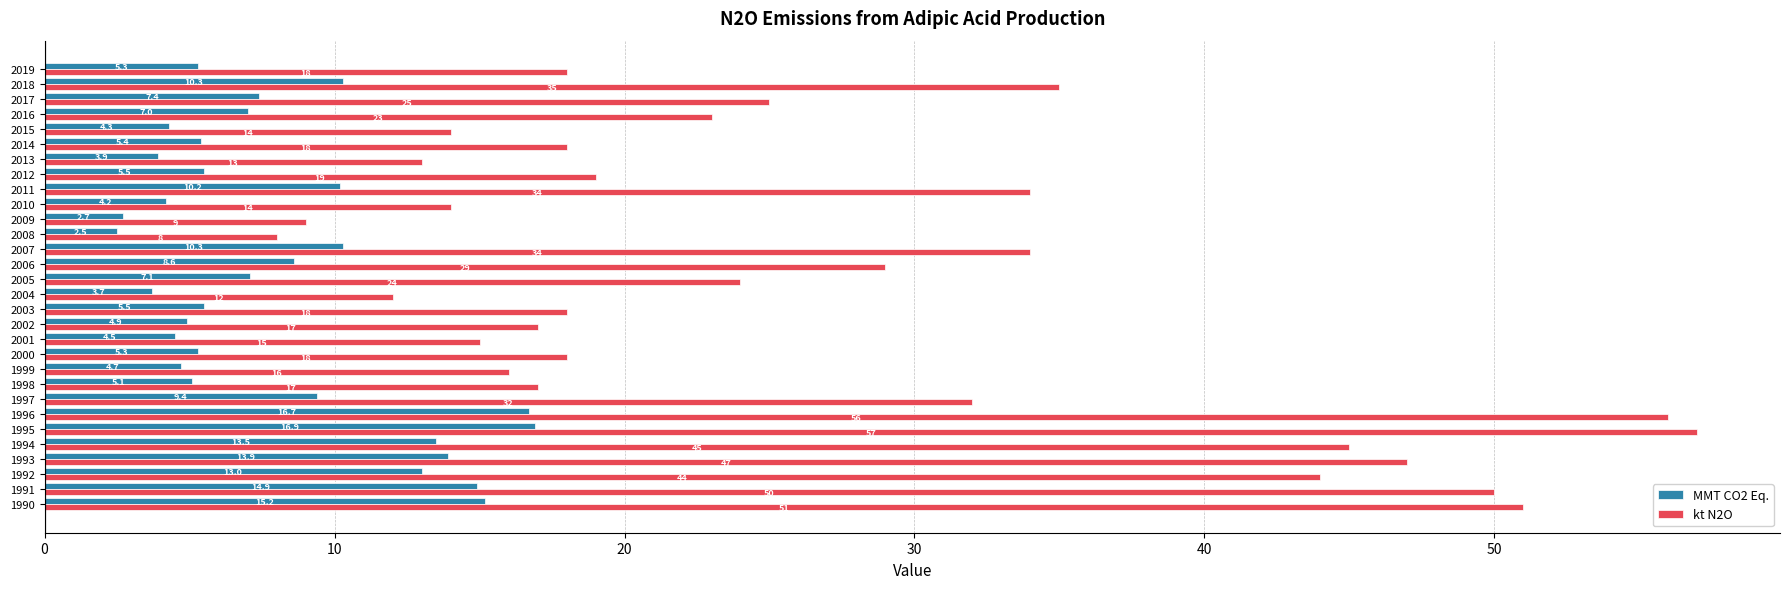

Read the kt N2O value at 2006.

29.0